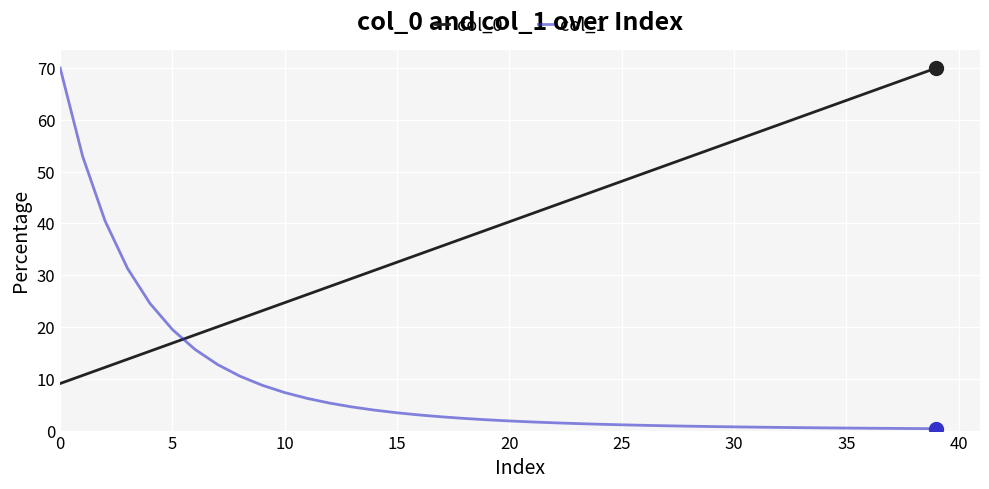

At how many categories does at least one series exceed 11?

40